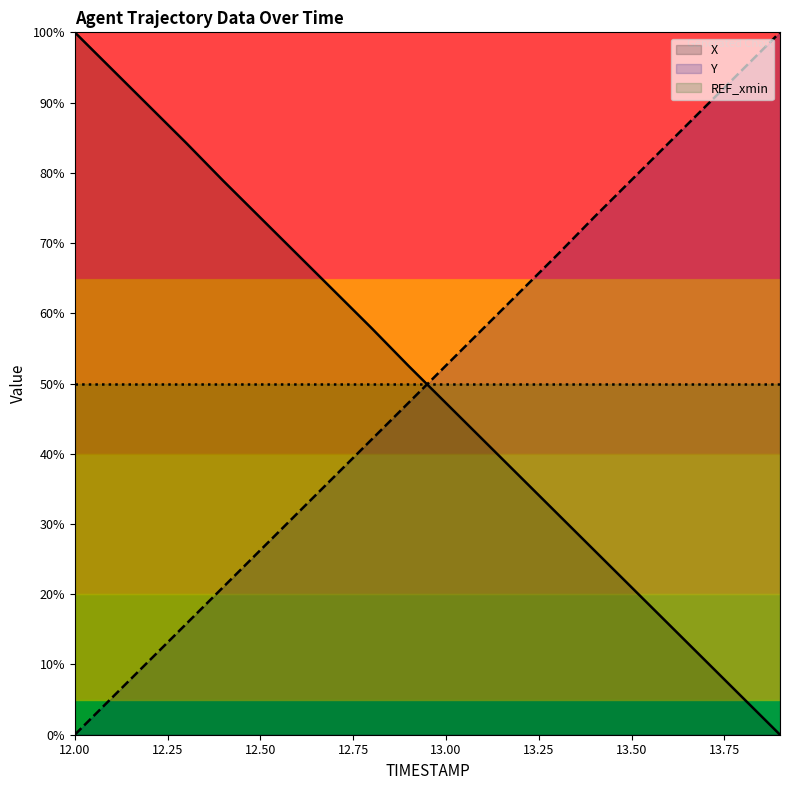

Which series has the largest total across all categories?

Y